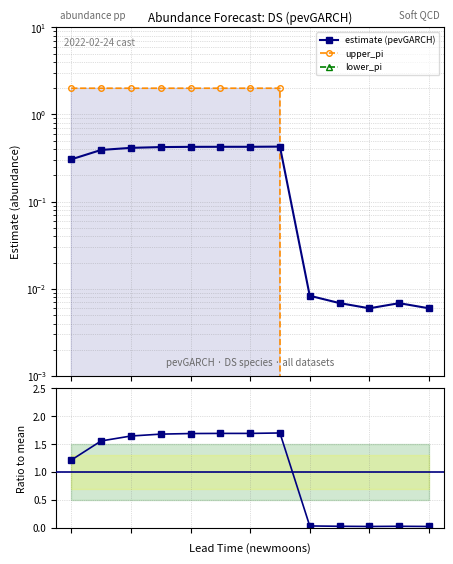

What is the sum of all Ratio to mean values?

13.0